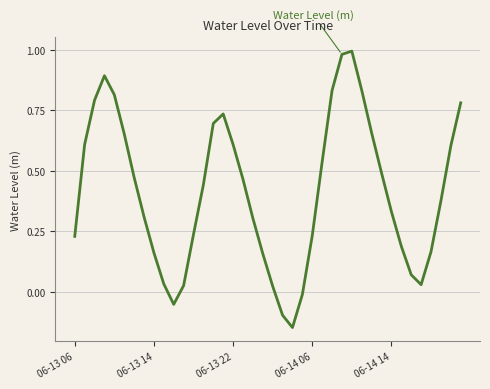

How many lines are shown in the chart?

1